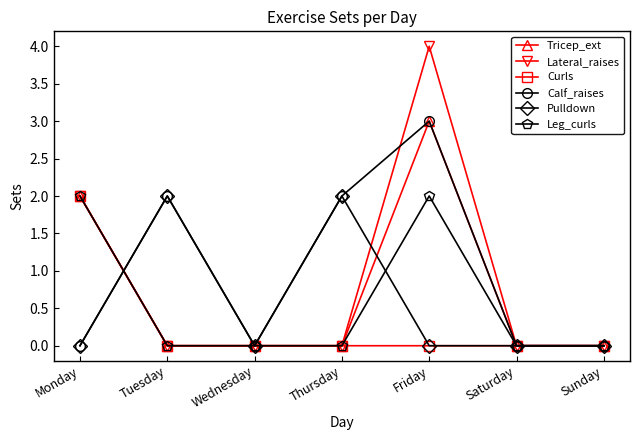

Which series has the widest spread of values?

Lateral_raises